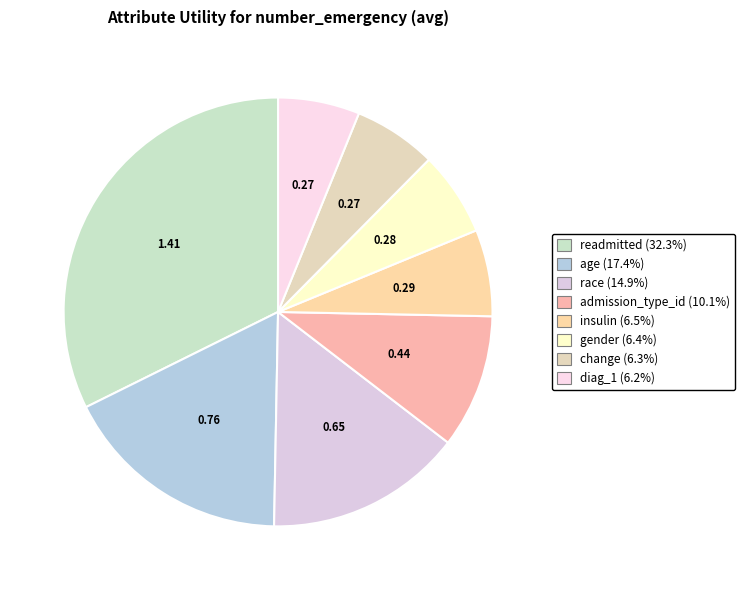

Which category has the biggest portion of the pie?

readmitted